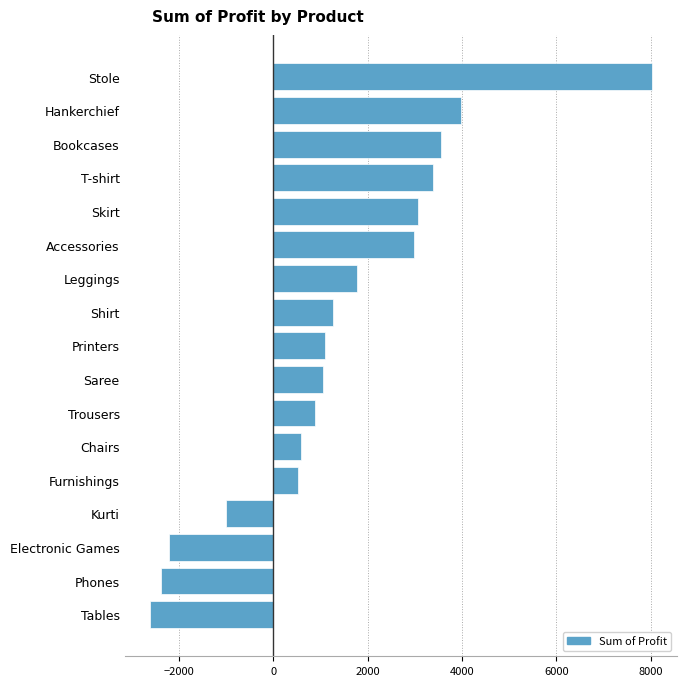

How many values are above zero?

13